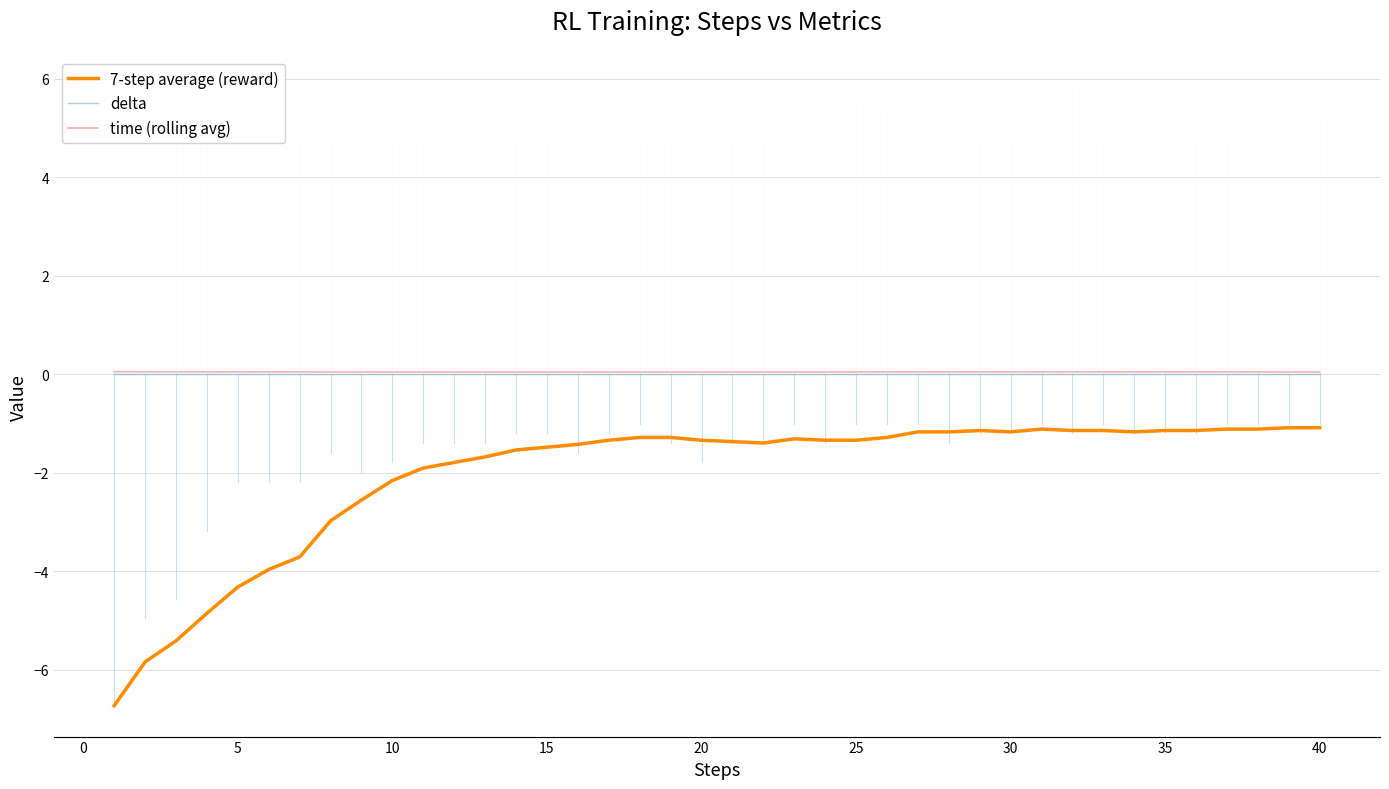

True or false: 7-step average (reward) and delta intersect in this chart.

False